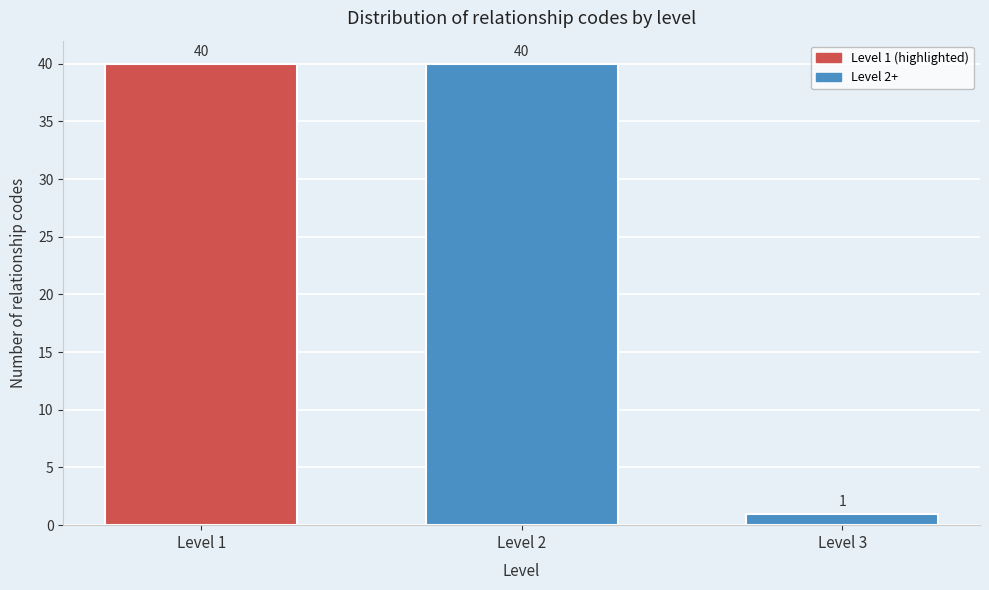

Reading left to right, extract all data points from this chart.

Level 1=40	Level 2=40	Level 3=1